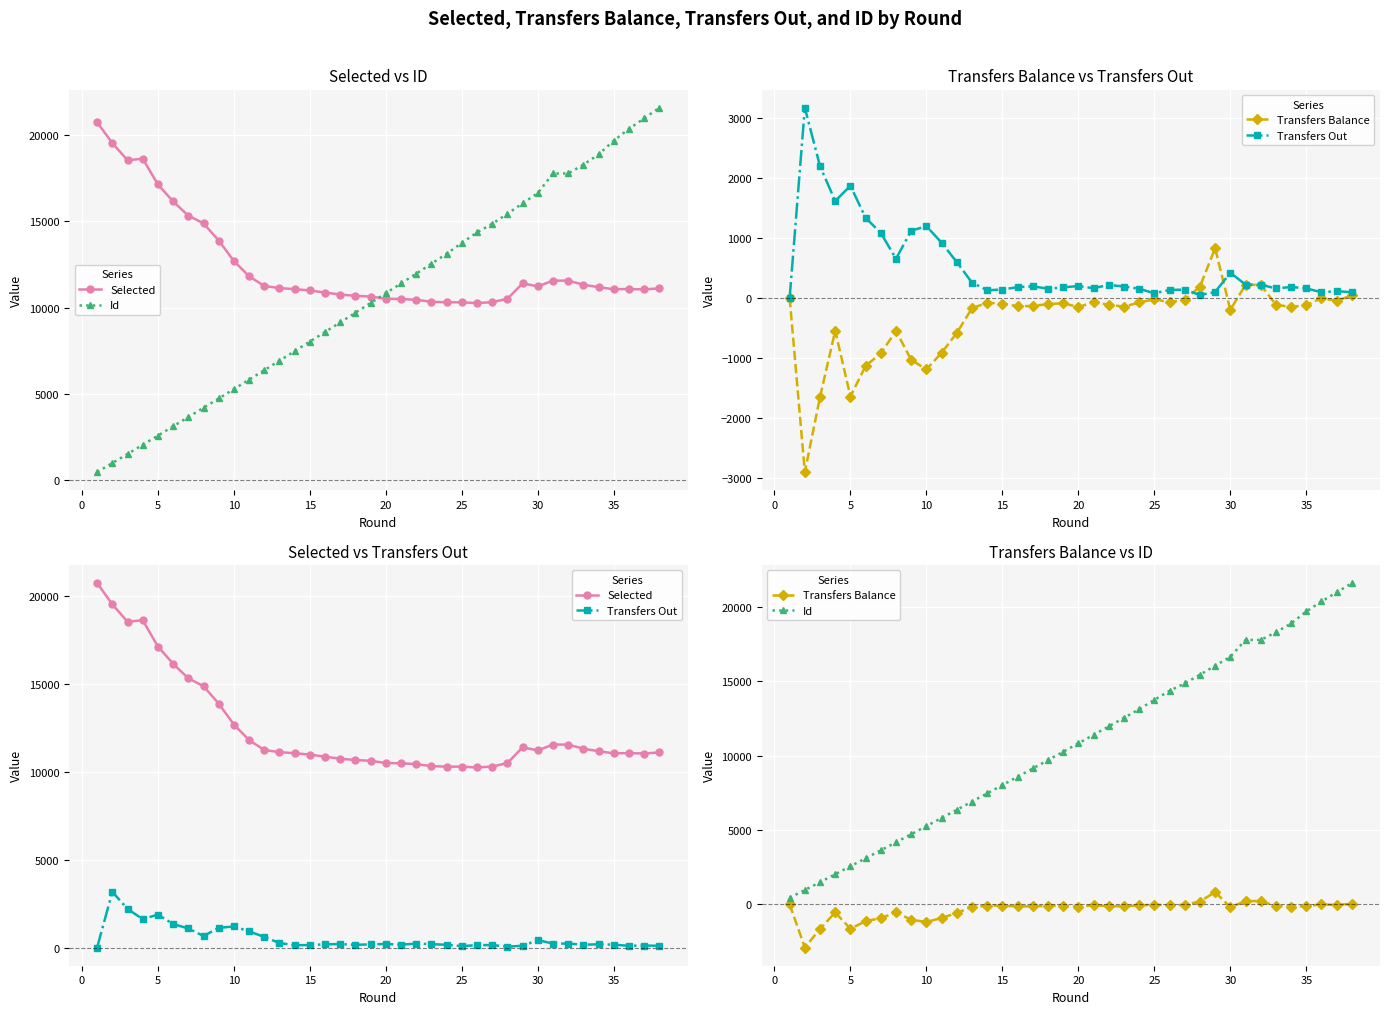

How many data points does each series have?

38